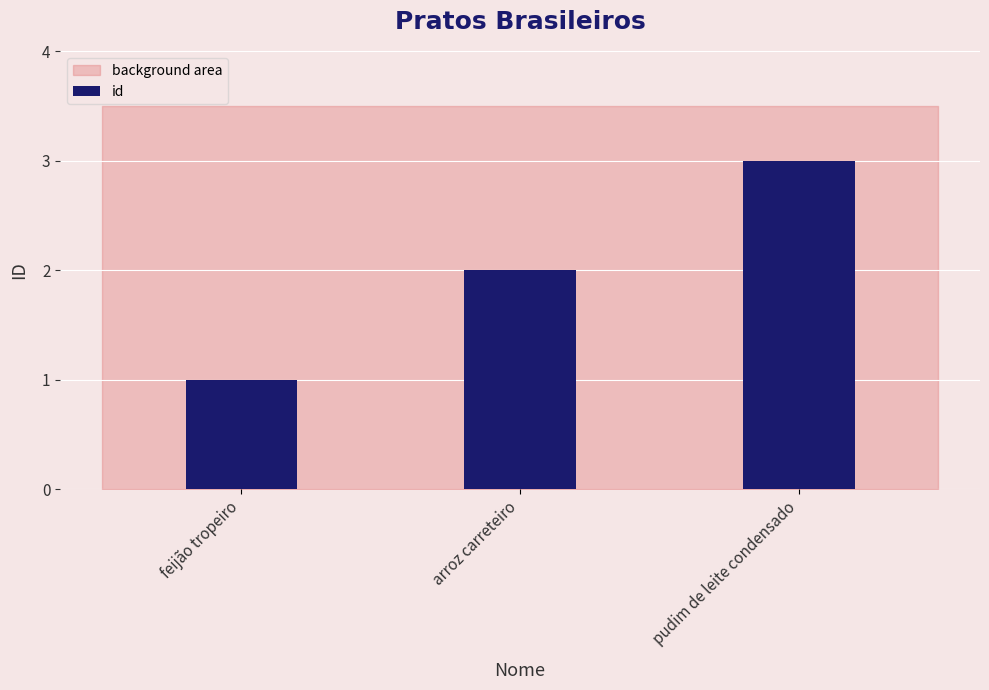

What is the approximate value at pudim de leite condensado?

3